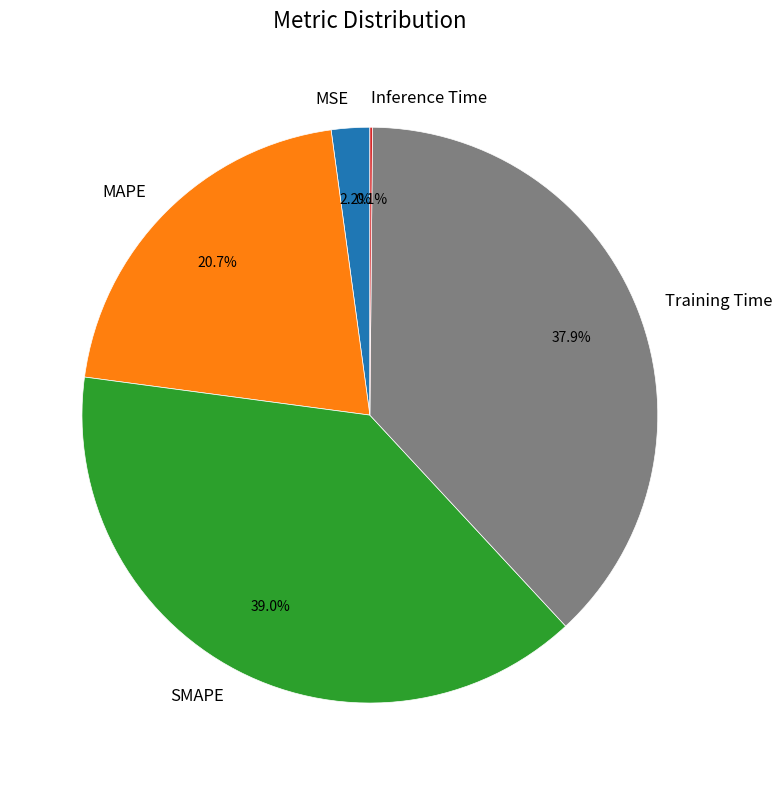

What is the largest slice in the pie chart?

SMAPE